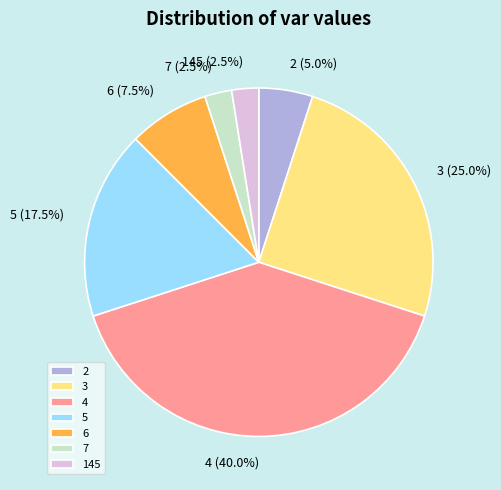

Which category has the biggest portion of the pie?

4